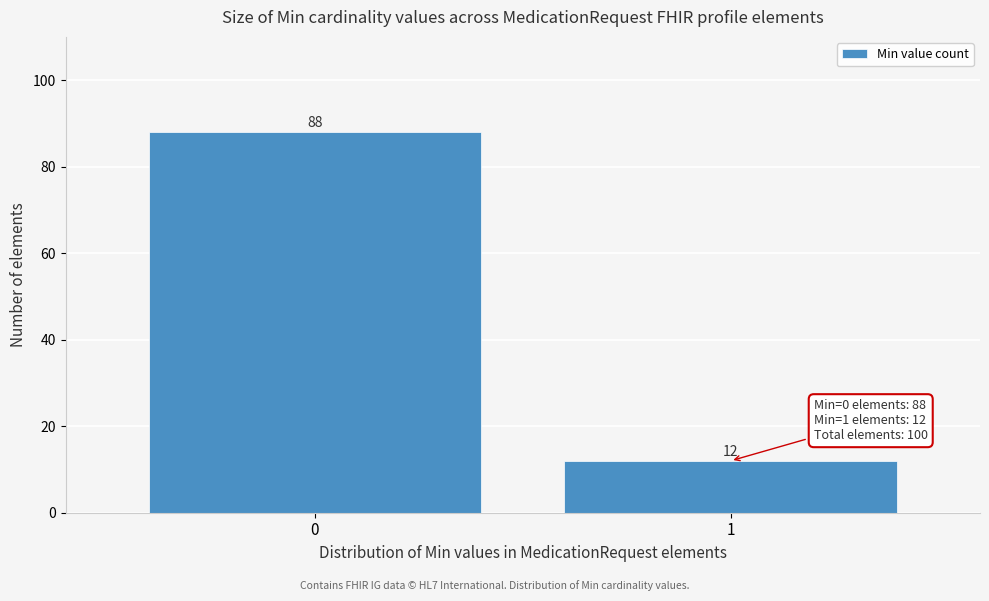

Reading right to left, transcribe all the data shown in this chart.

1=12	0=88